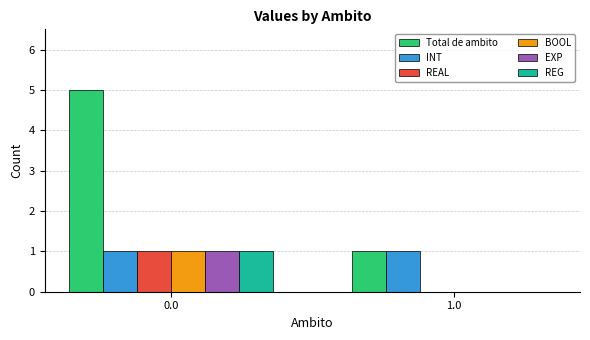

Is the value of BOOL at 0.0 greater than the value of REAL at 1.0?

Yes